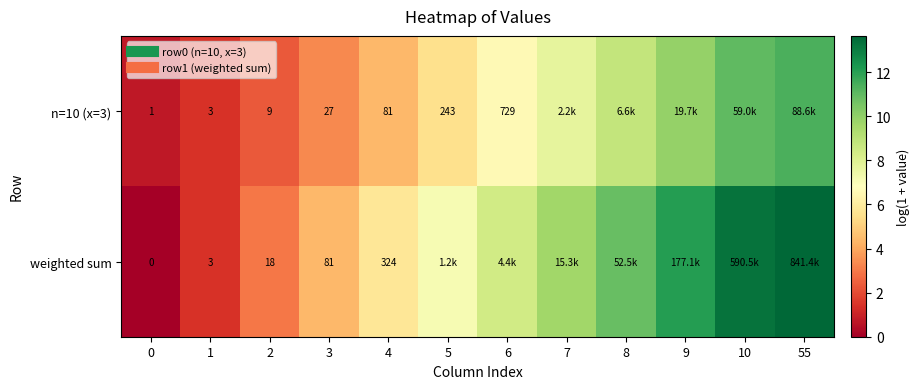

At 3, list the series in order from largest to smallest.

weighted sum, n=10 (x=3)